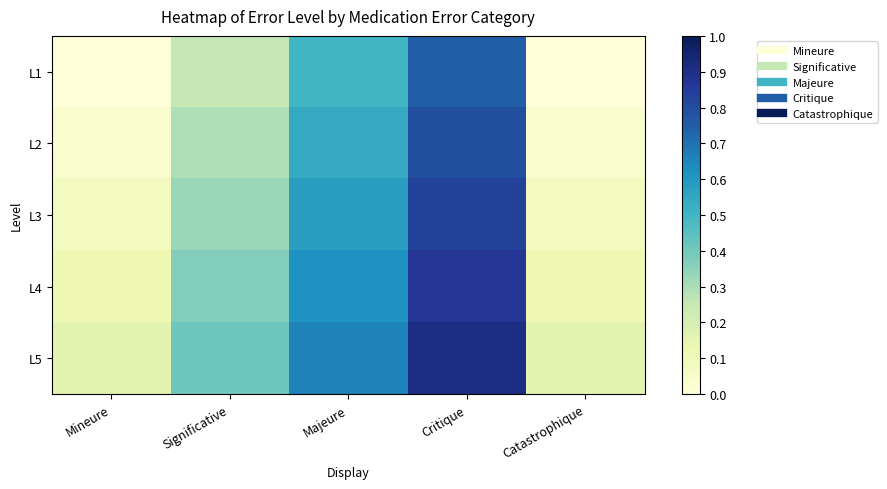

What is the spread (max minus min) of values at Significative?

0.2